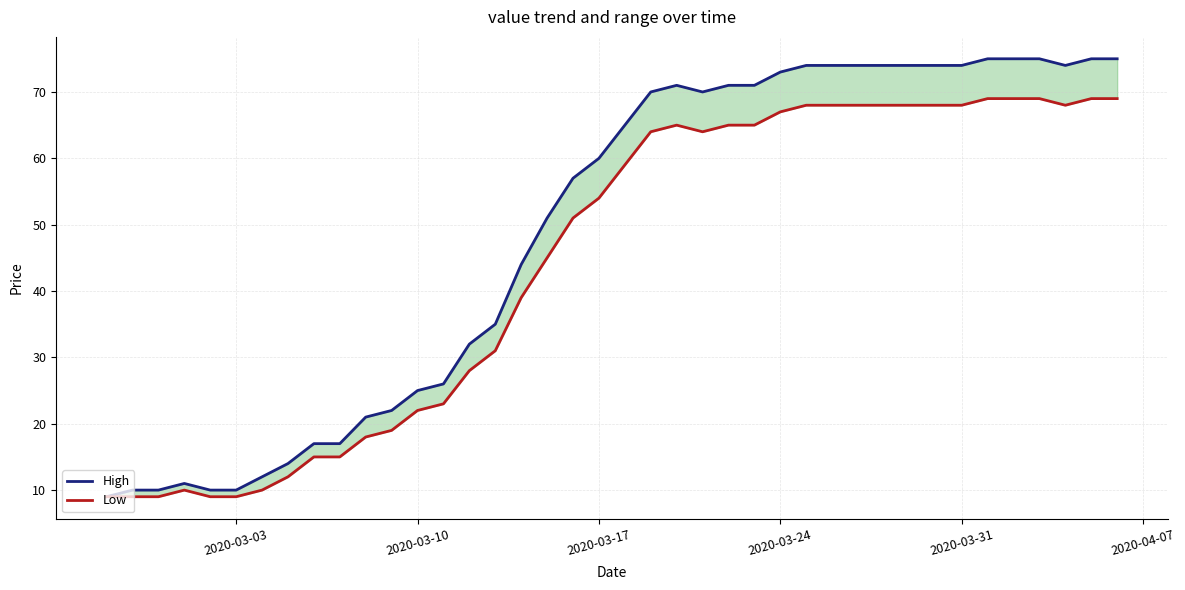

What is the difference between the maximum and minimum values in the Low series?

60